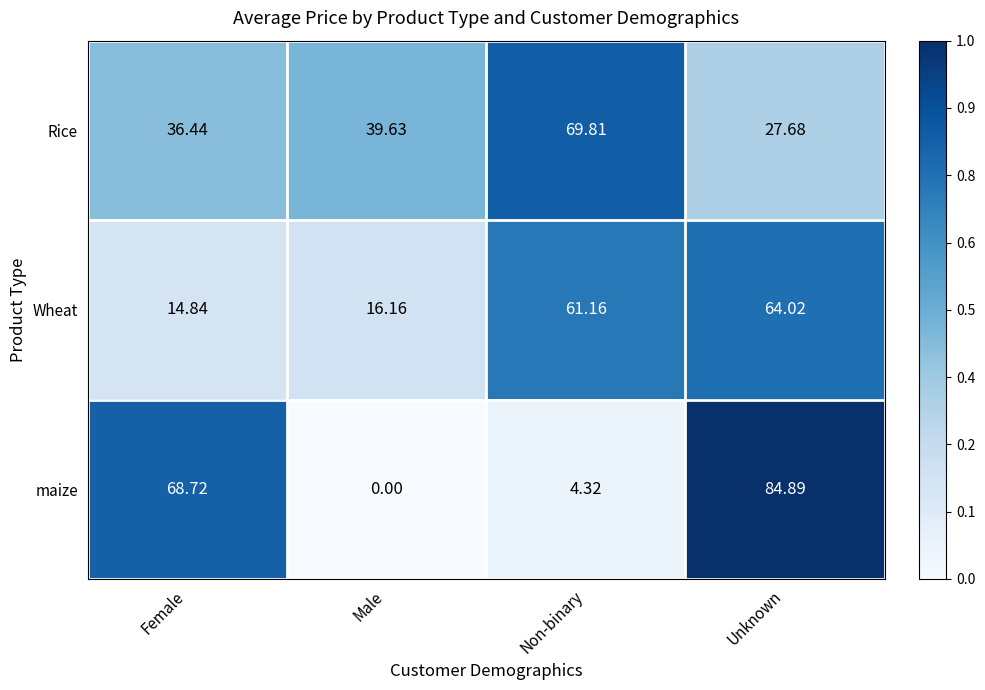

Where does the Rice series first go above 39?

Male